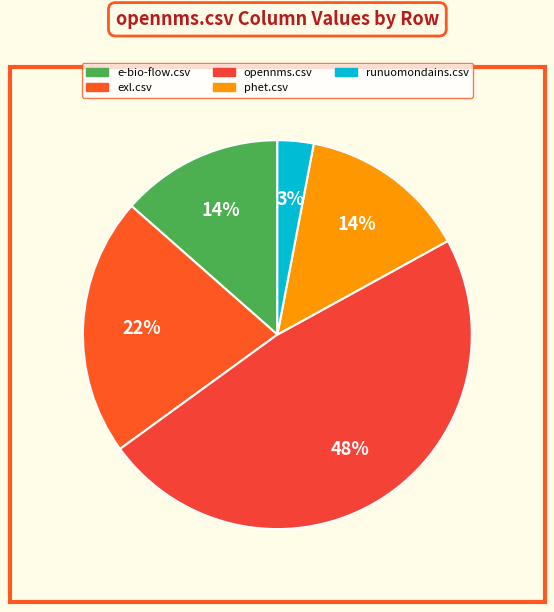

Is it true that runuomondains.csv is 3% of the pie?

True